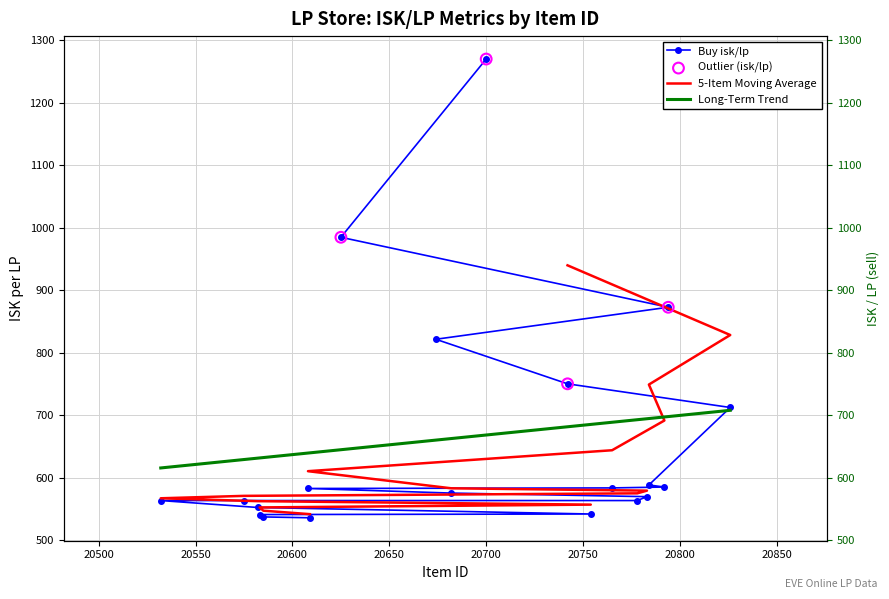

What is the minimum value for Buy isk/lp?

535.6